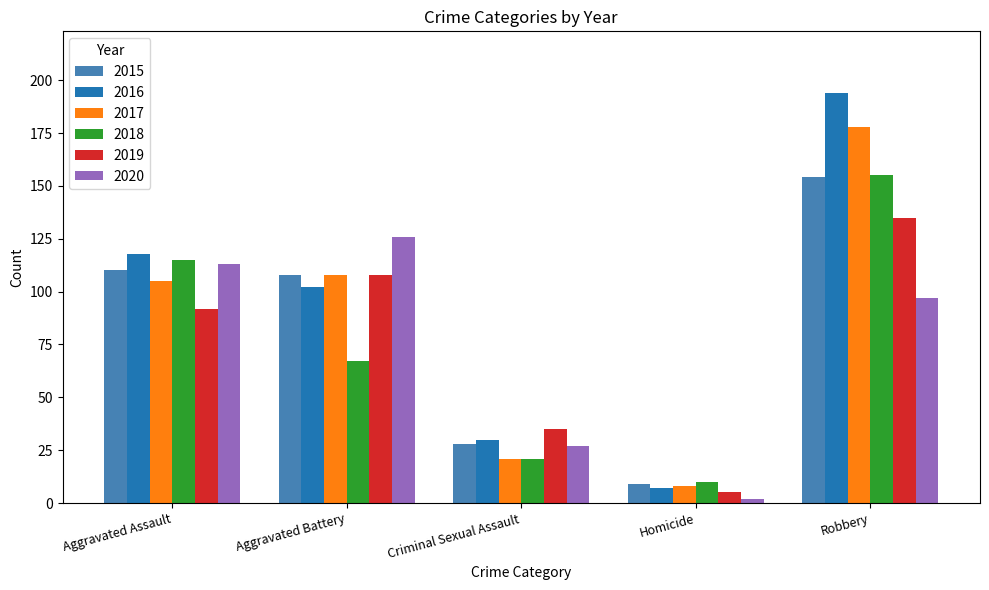

At which label does 2020 first exceed 97?

Aggravated Assault